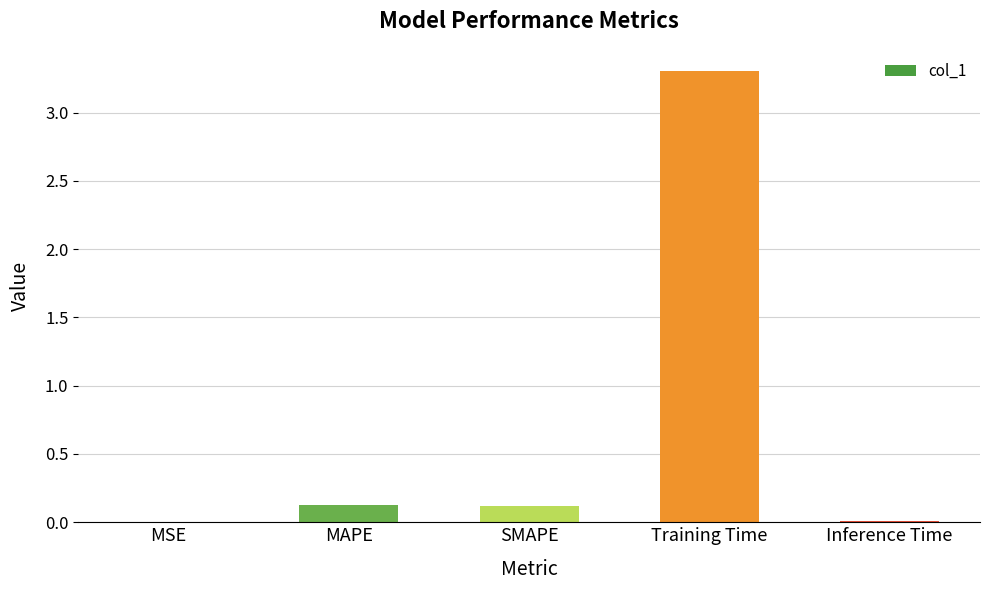

The value at SMAPE is 0.1. True or false?

True